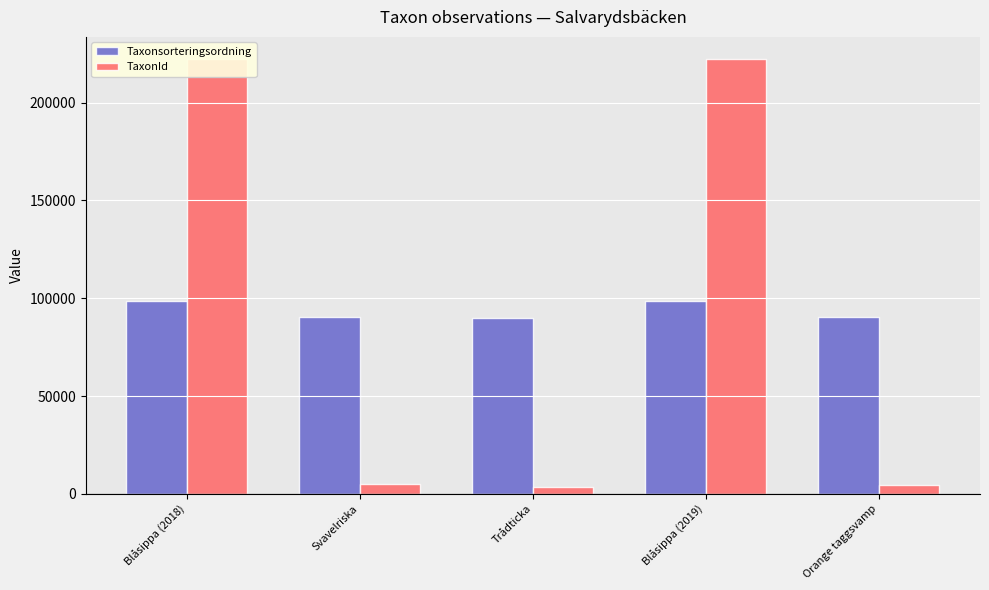

What is the spread (max minus min) of values at Orange taggsvamp?

86284